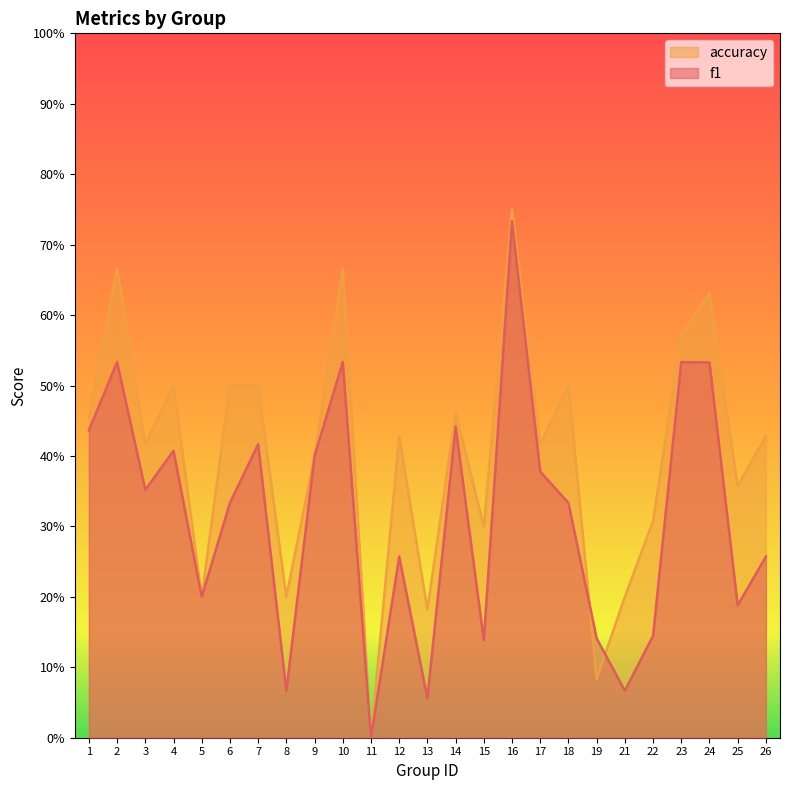

The f1 series shows 0.4 at 17. True or false?

True